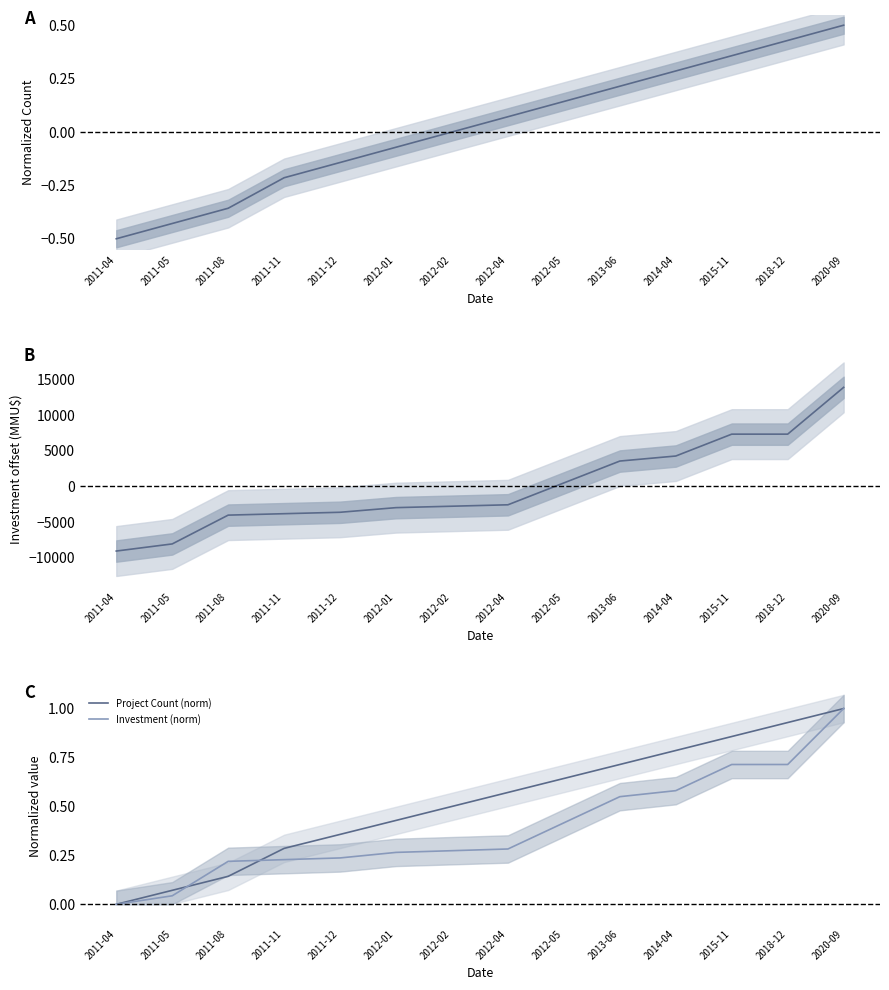

How many positive values does the Project Count (norm) series have?

13